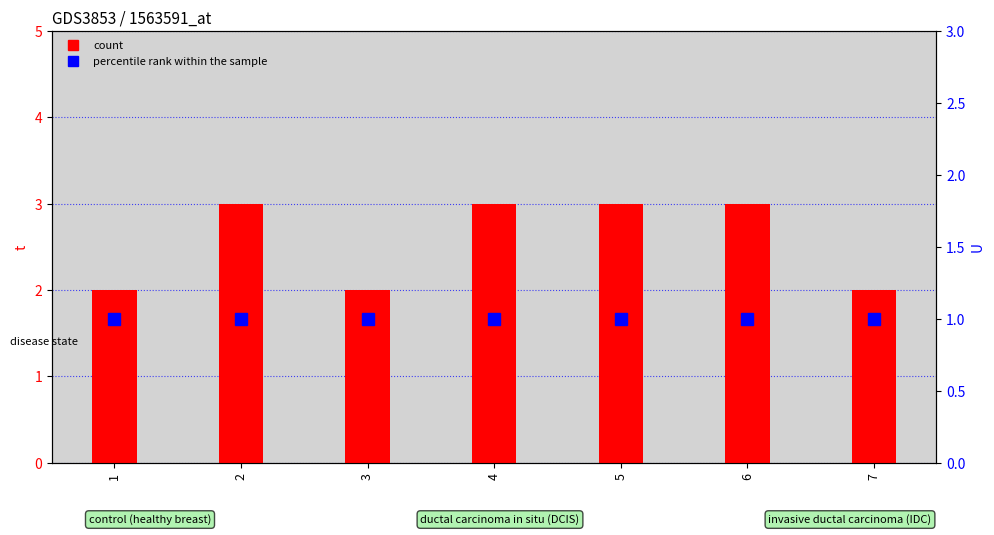

Between 6 and 1, which is larger?

6